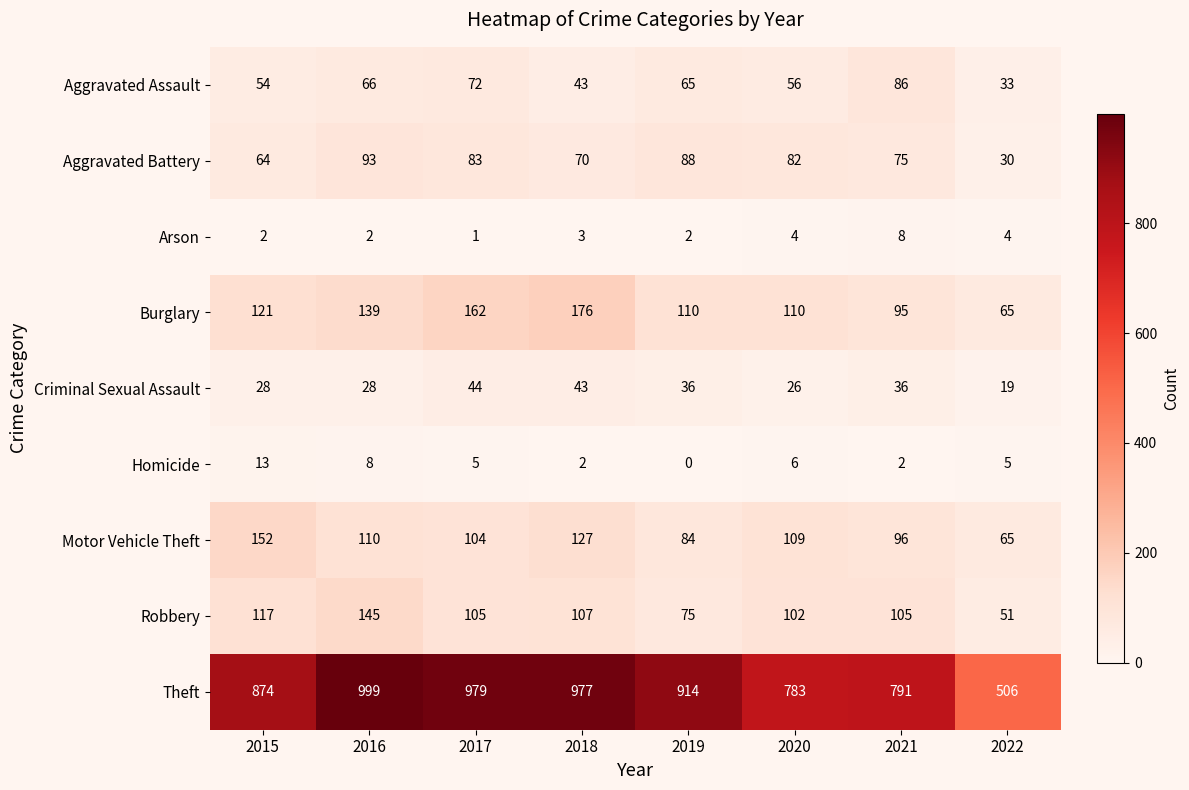

Read the Robbery value at 2019, to the nearest 5.

75